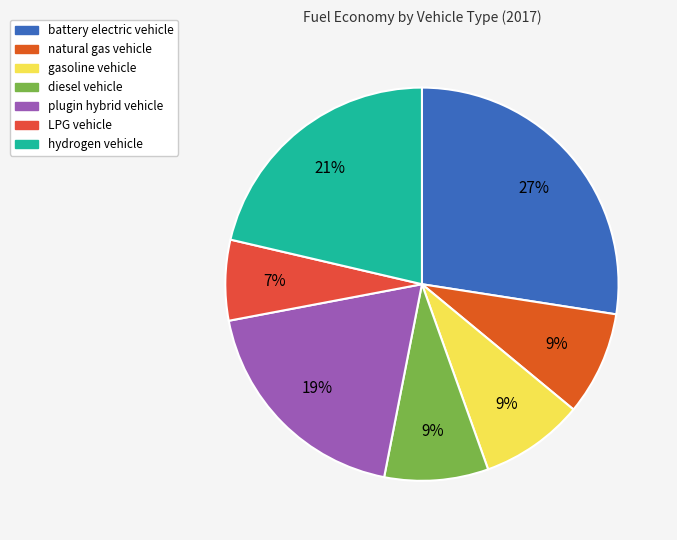

Do gasoline vehicle and battery electric vehicle together represent more than half of the pie?

No